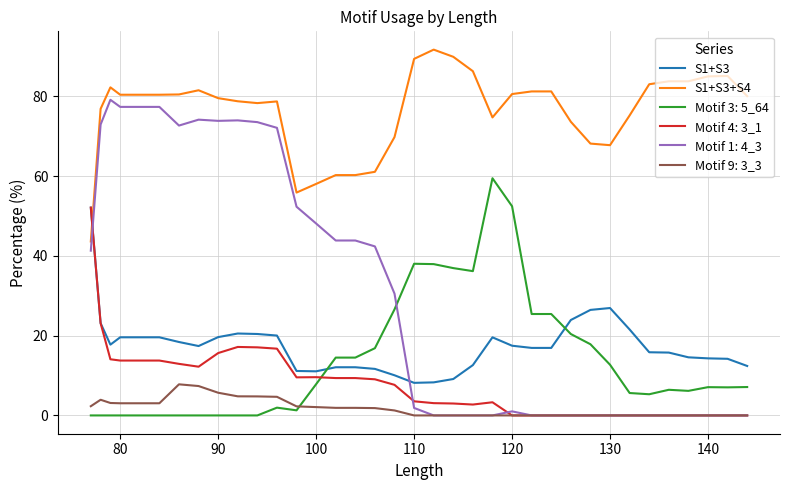

True or false: Motif 9: 3_3 and S1+S3+S4 cross at least once.

False